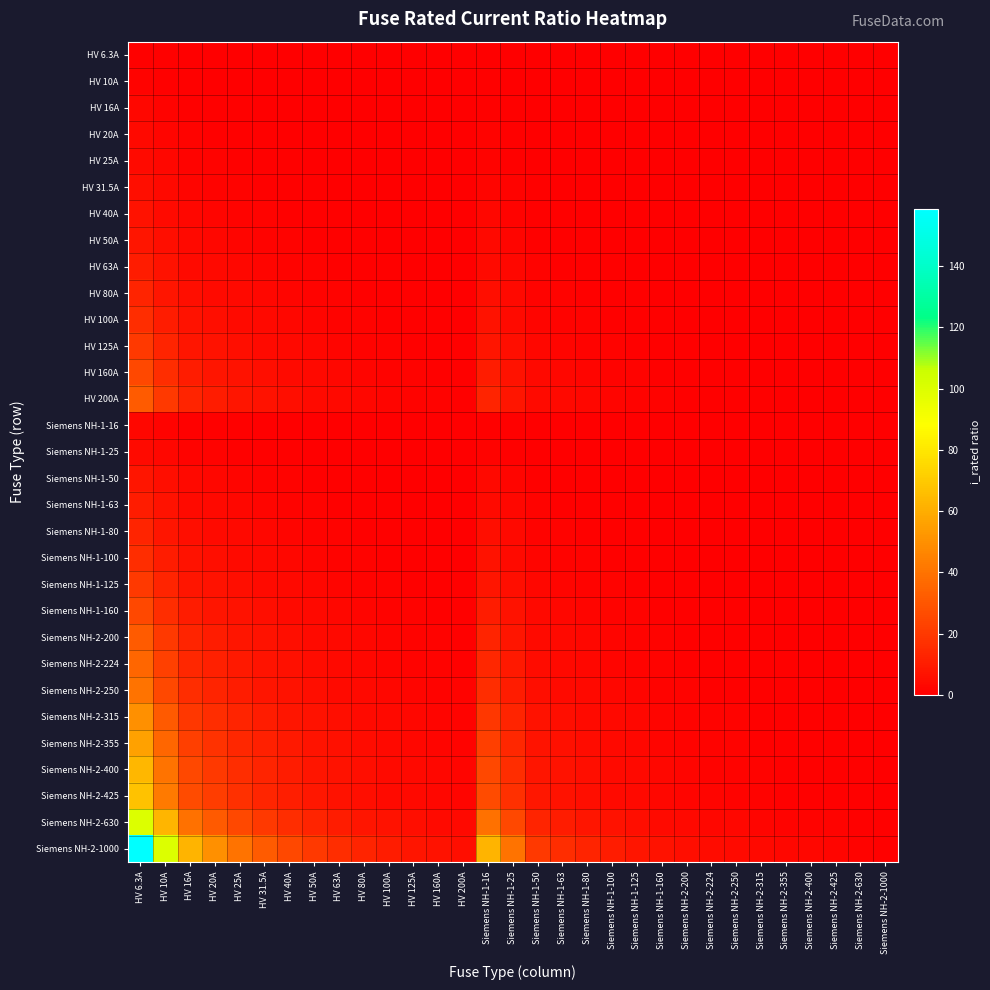

Which has a higher value, HV 50A or Siemens NH-2-224?

HV 50A